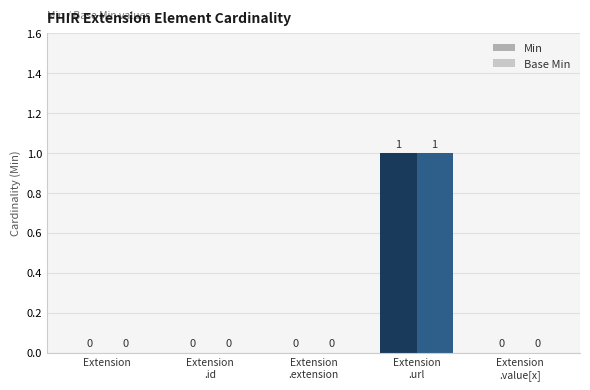

What is the sum of the Min values at Extension
.extension and Extension
.url?

1